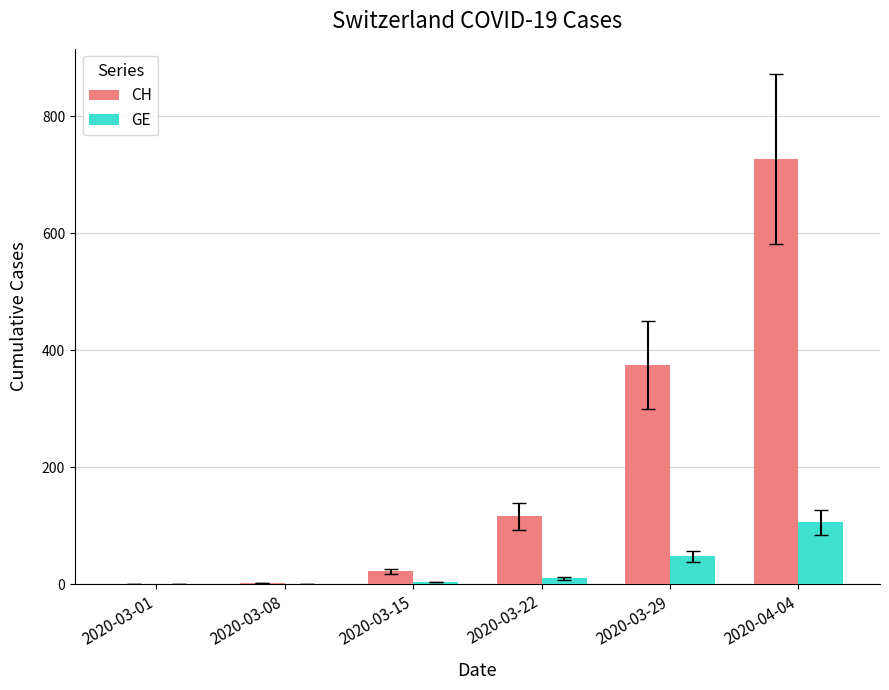

What are all the series names shown in the legend?

CH, GE